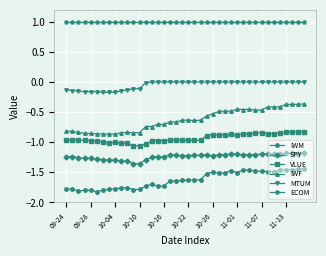

What is the greatest value displayed?

1.0